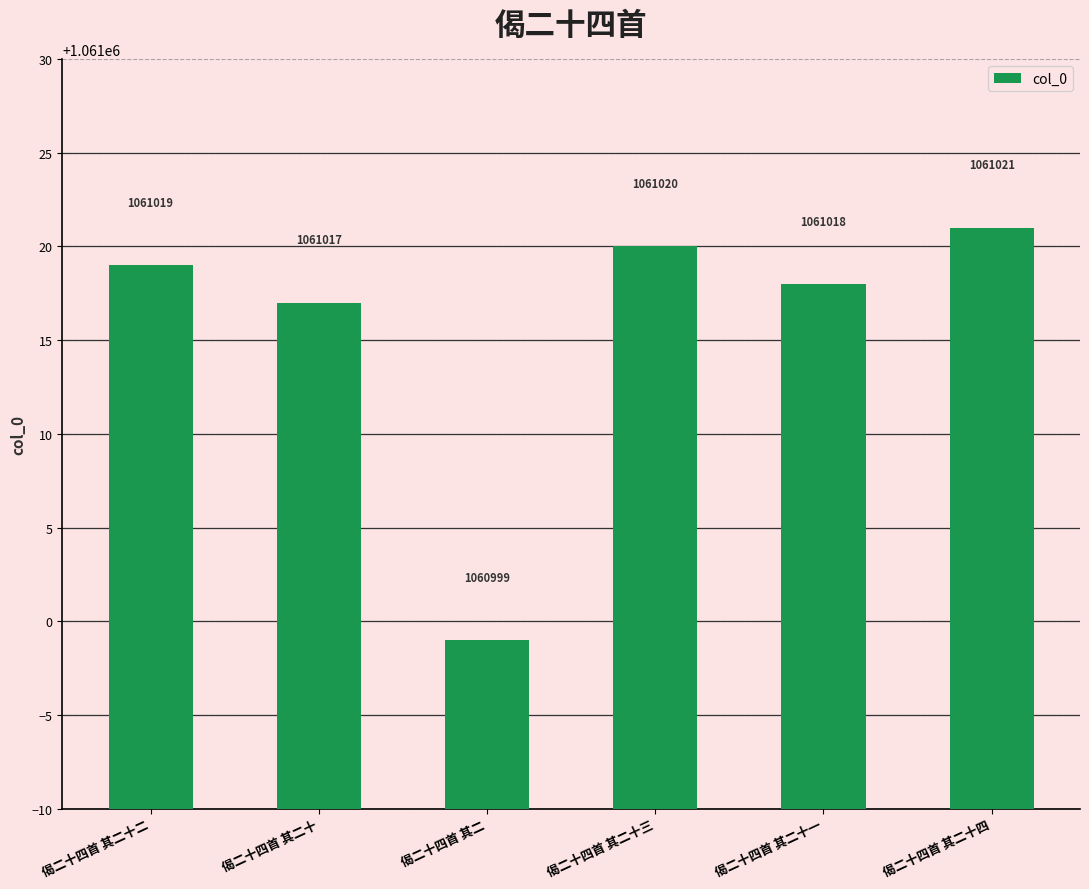

Rank the categories by value from highest to lowest.

偈二十四首 其二十四, 偈二十四首 其二十三, 偈二十四首 其二十二, 偈二十四首 其二十一, 偈二十四首 其二十, 偈二十四首 其二